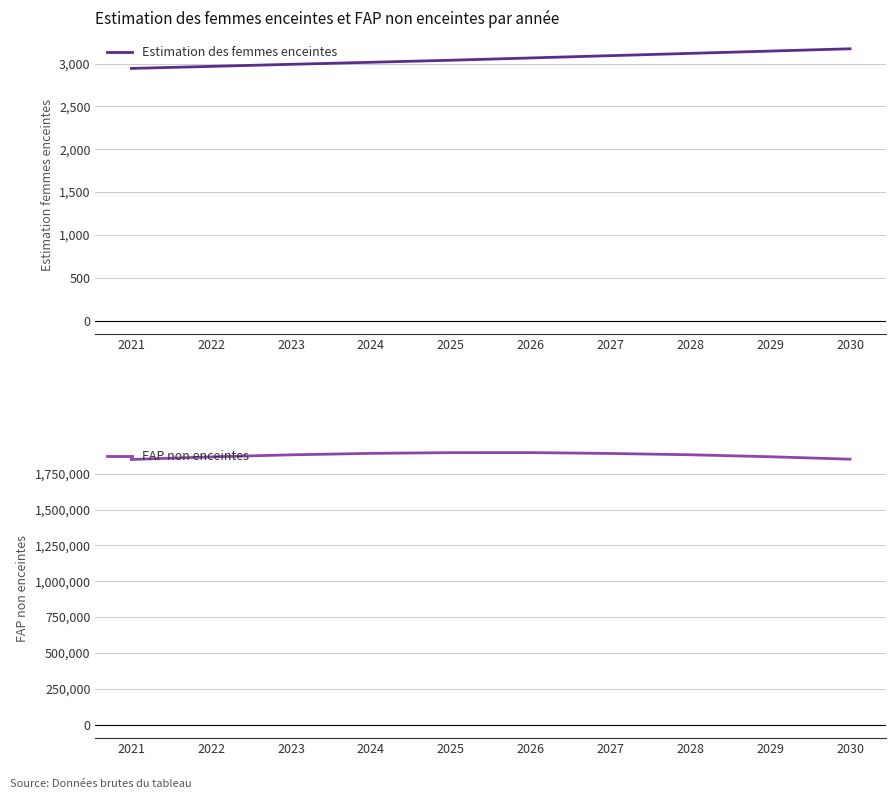

The value of FAP non enceintes at 2025 is 1898261.5. True or false?

True